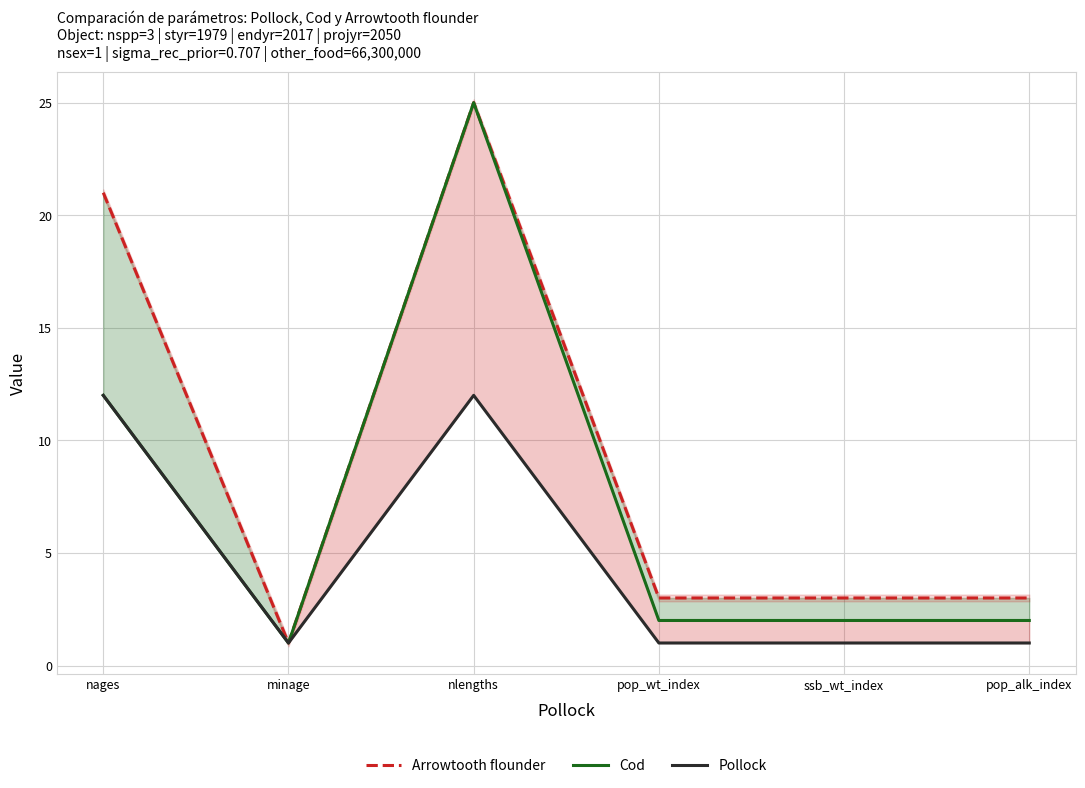

True or false: Pollock has more than 1 points higher than both neighbors.

False